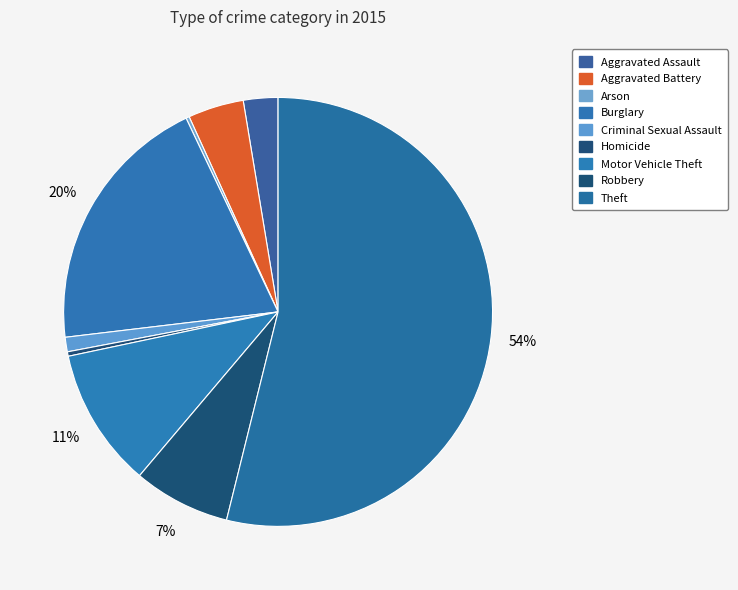

Which slice is the largest?

Theft